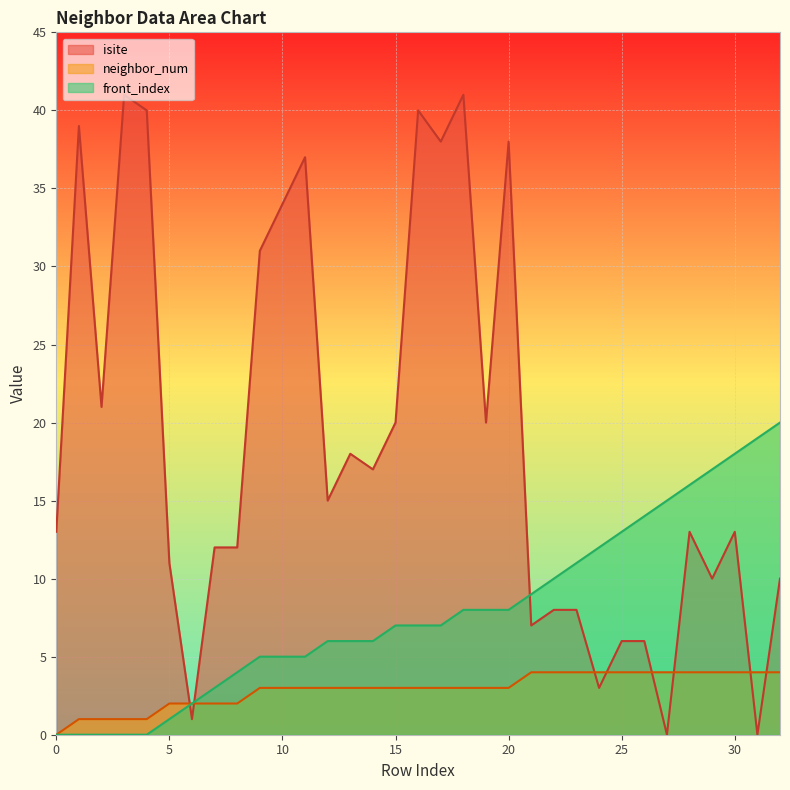

At 25, list the series in order from smallest to largest.

neighbor_num, isite, front_index